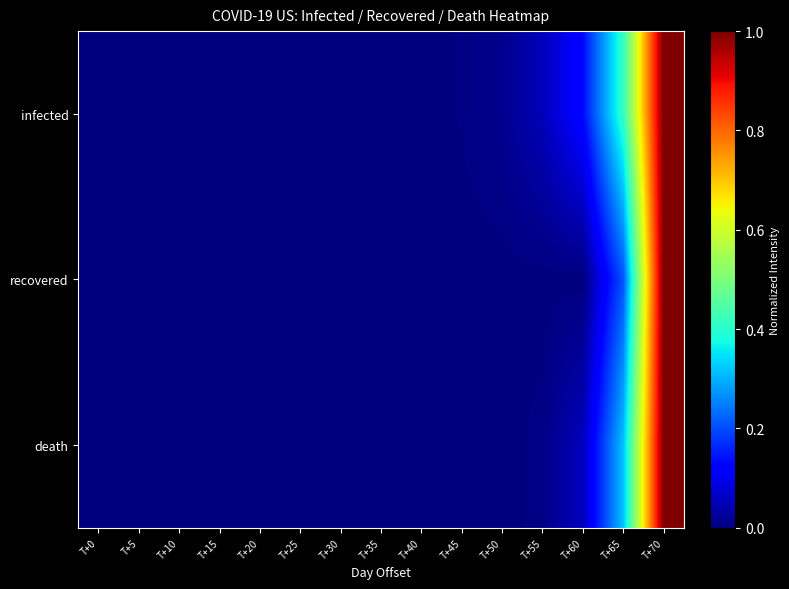

At which category is the sum across all series the highest?

T+70